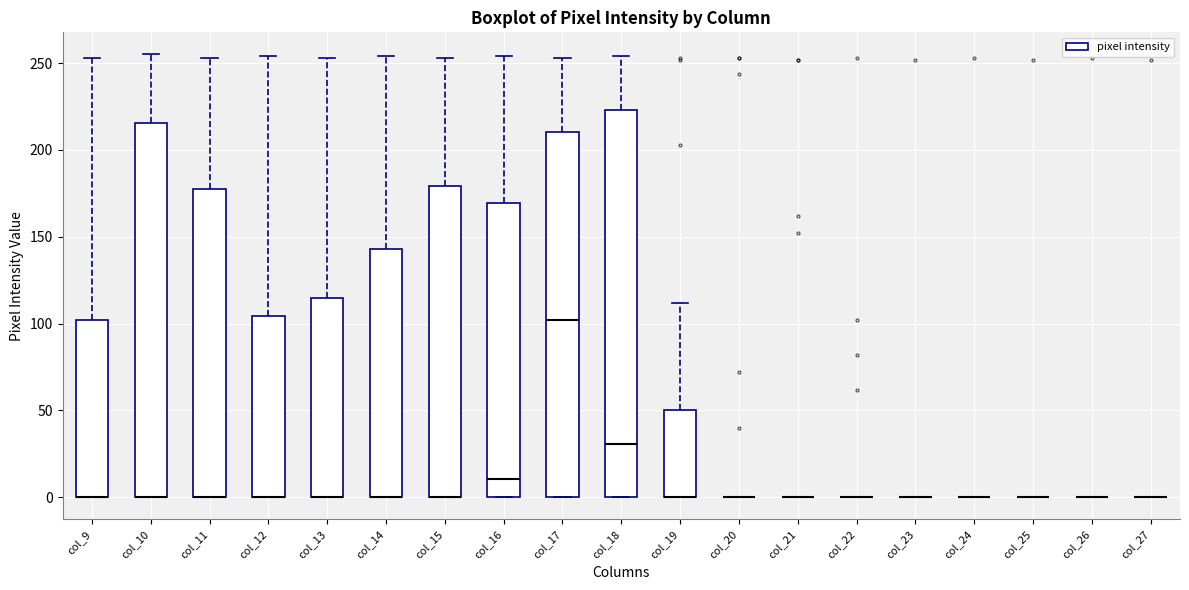

Where is the lower edge of the box for col_15 on the y-axis? The values are not printed on the chart, so give them approximately, as read against the axis.

0